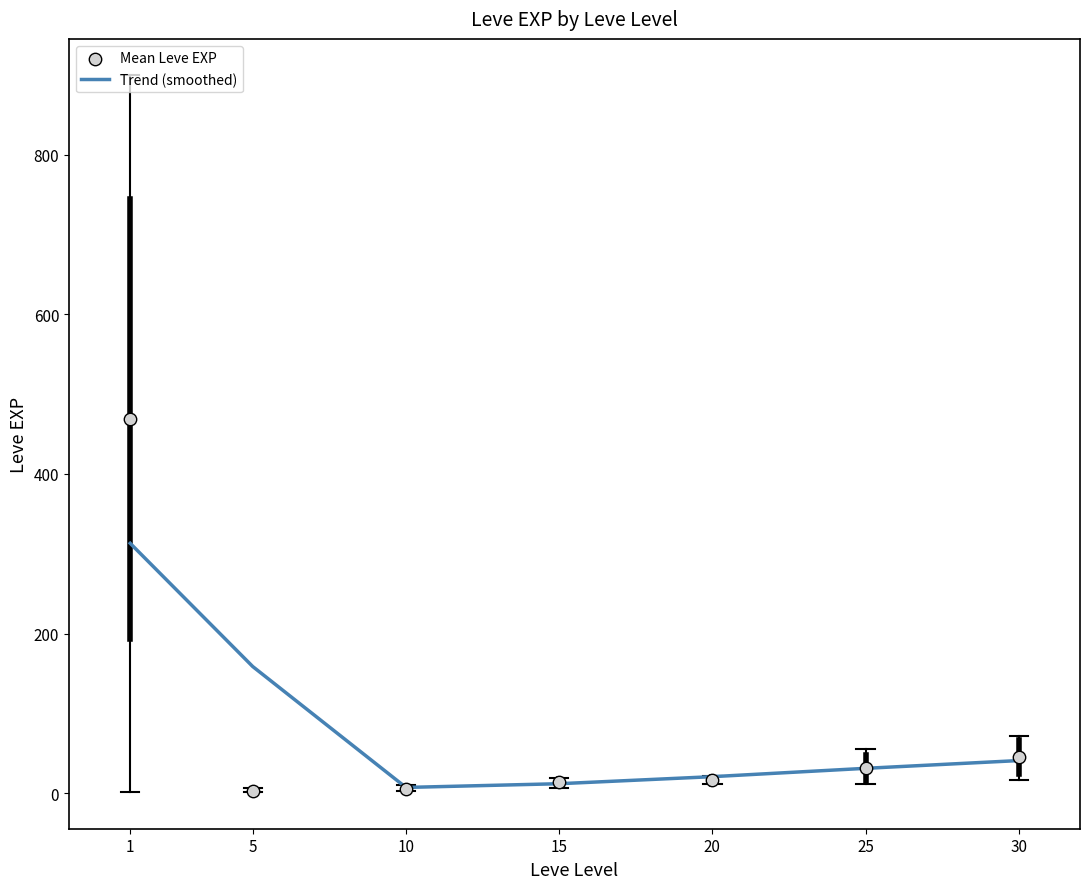

Is the value of Mean Leve EXP at 20 greater than the value of Trend (smoothed) at 5?

No